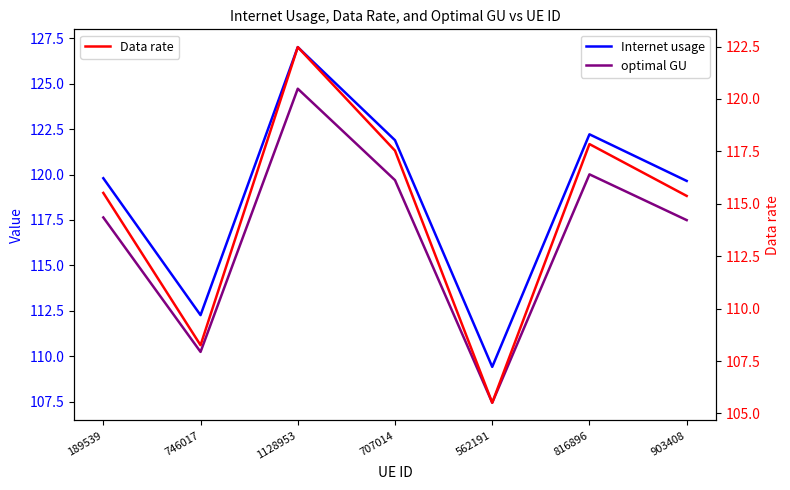

Reading left to right, what are all the values shown in this chart?

Internet usage: 119.8	112.3	127.0	121.9	109.4	122.2	119.6
optimal GU: 117.6	110.2	124.7	119.7	107.4	120.0	117.5
Data rate: 115.5	108.3	122.5	117.5	105.5	117.8	115.4